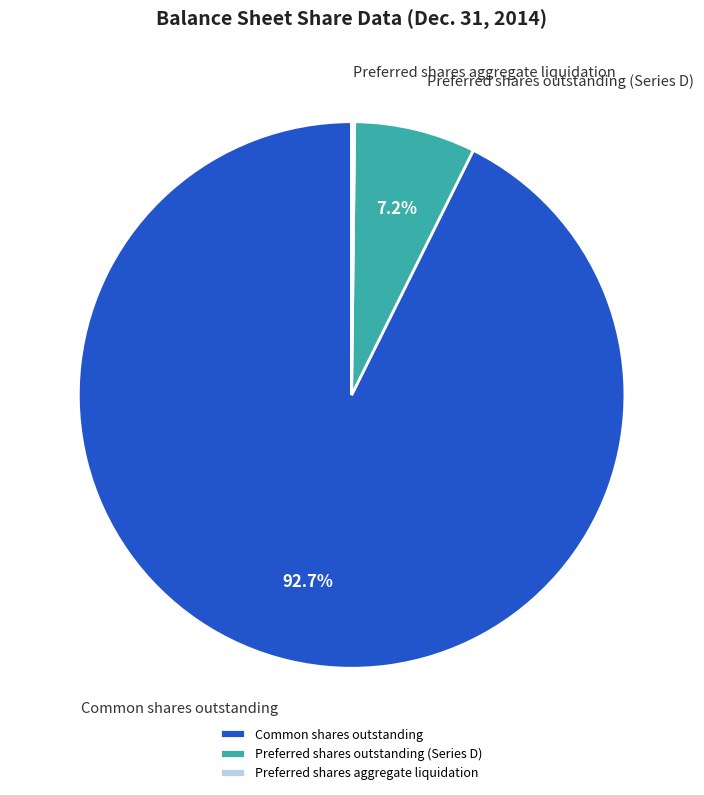

Which category accounts for the majority?

Common shares outstanding